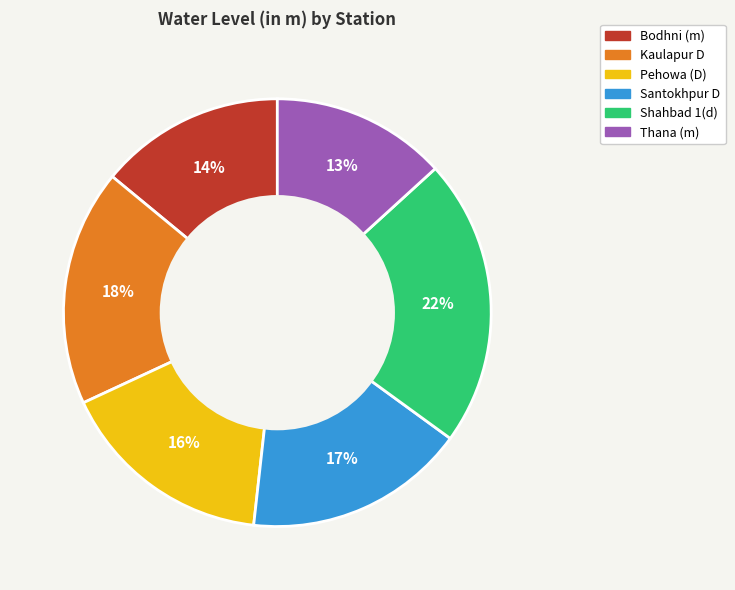

Is the sum of Shahbad 1(d) and Bodhni (m) greater than half?

No